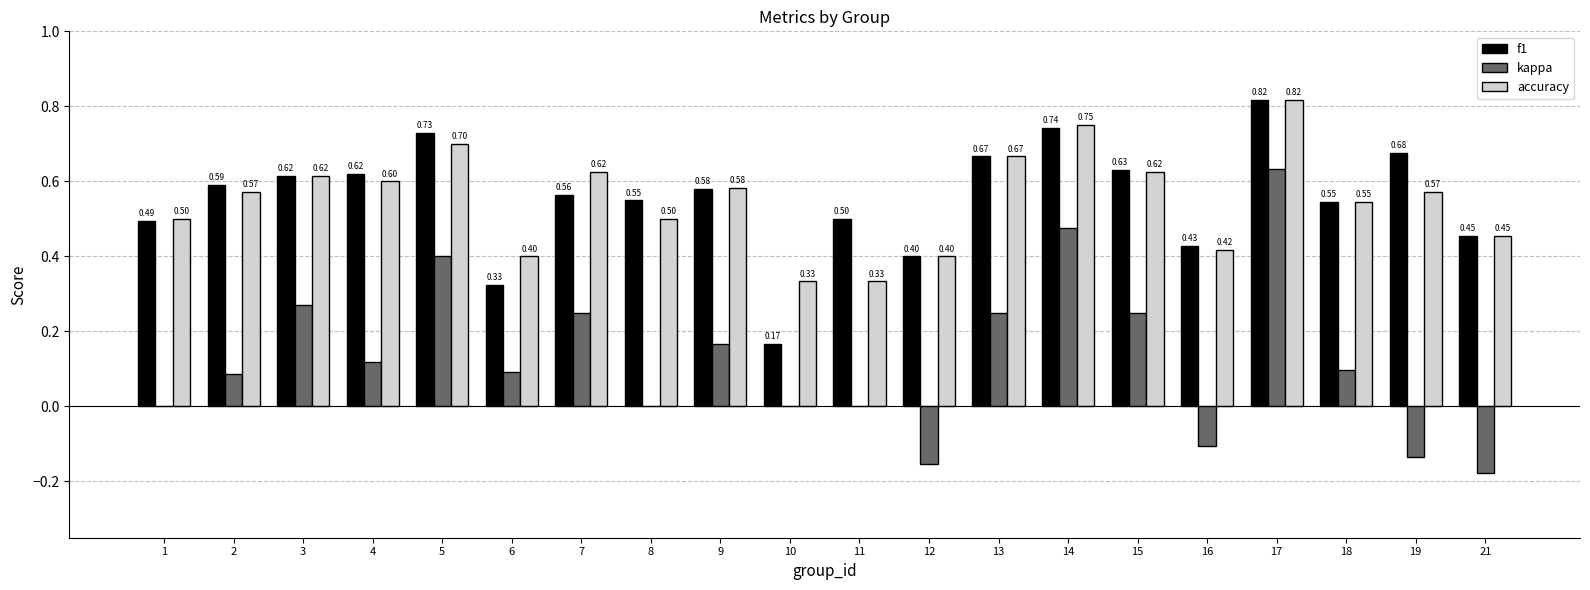

What is the sum of all accuracy values?

11.0